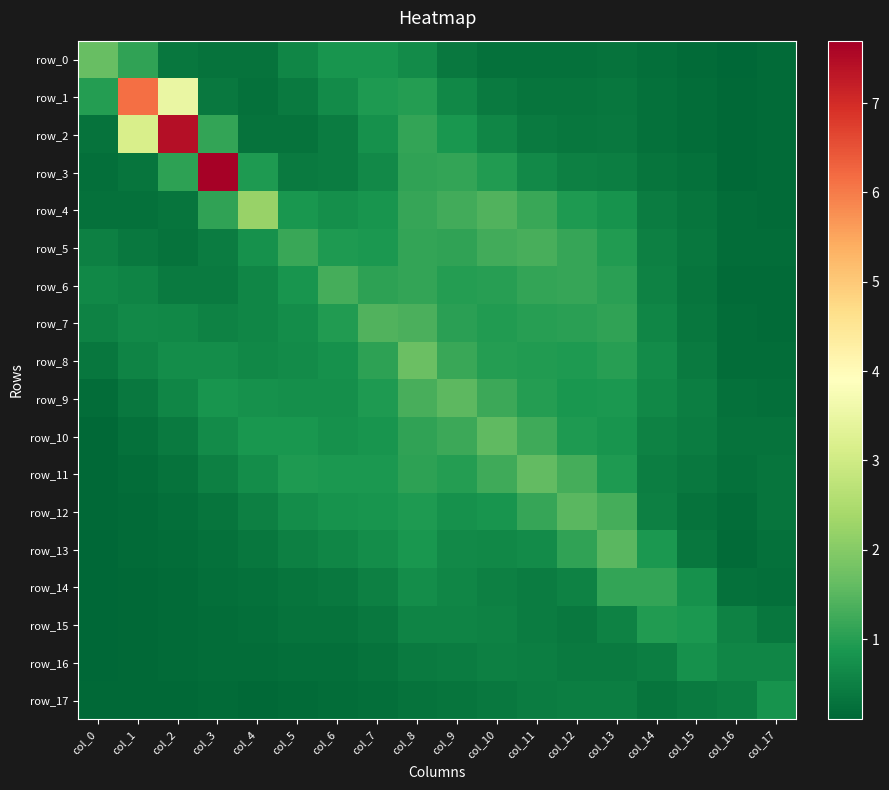

What is the total value across all series at col_4?

10.6